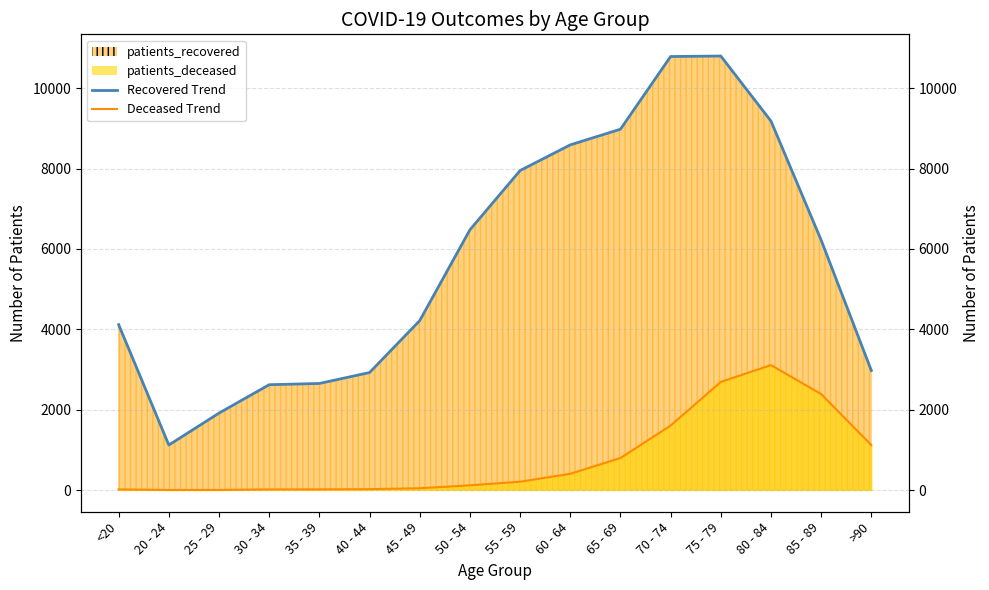

True or false: patients_recovered has a value of 7950 at 55 - 59.

True